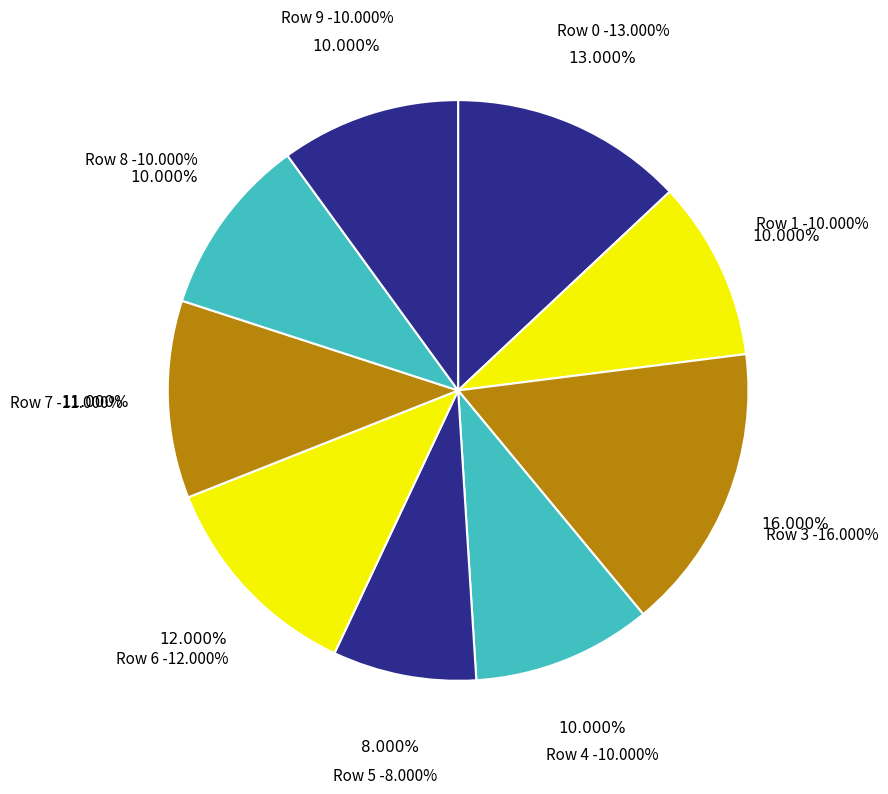

Is the sum of Row 7 and Row 5 greater than half?

No